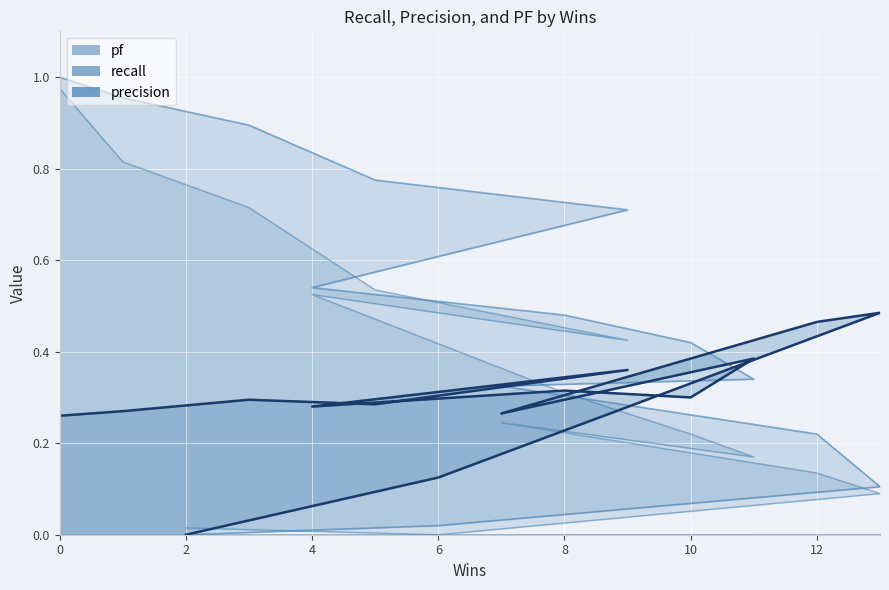

What is the sum of all precision values?

4.1